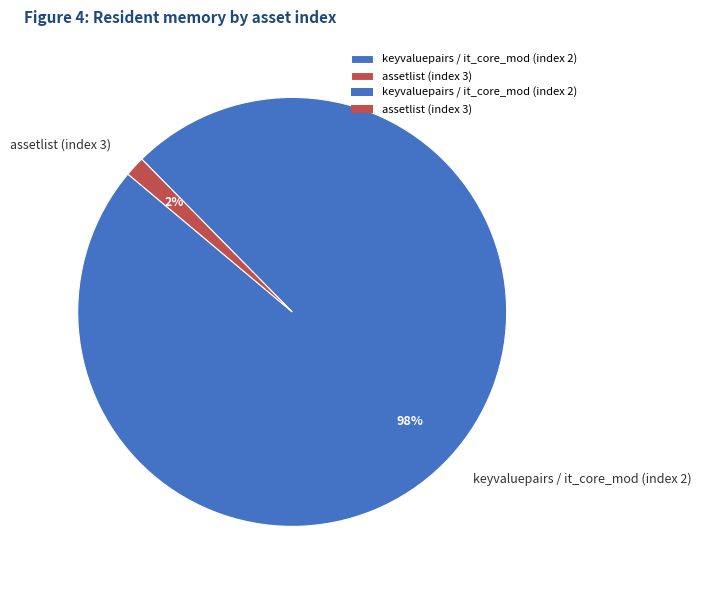

Which slice represents more than half of the pie?

keyvaluepairs / it_core_mod (index 2)